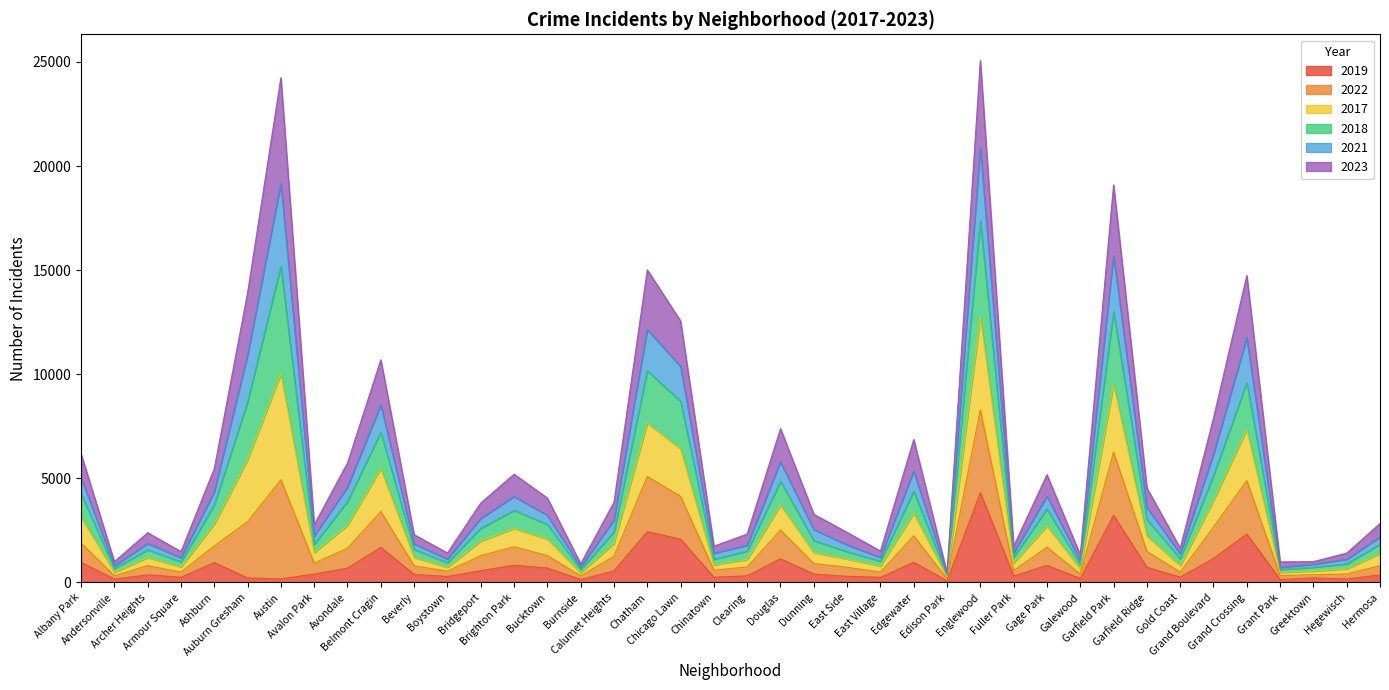

What is the total value across all series at Clearing?

2326